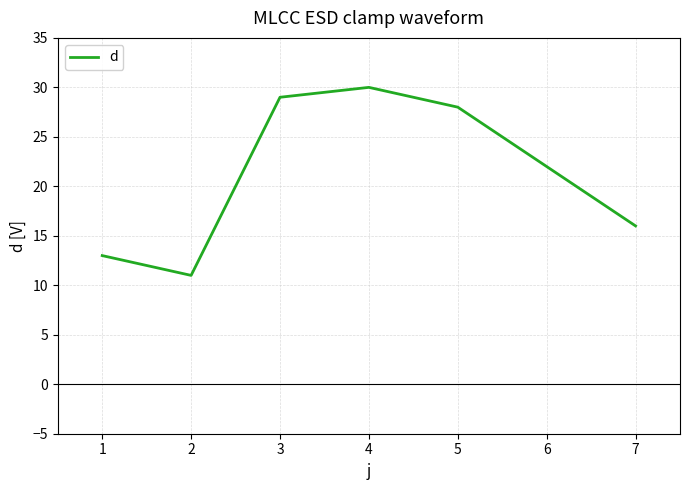

True or false: the data has more than 0 interior local peaks.

True